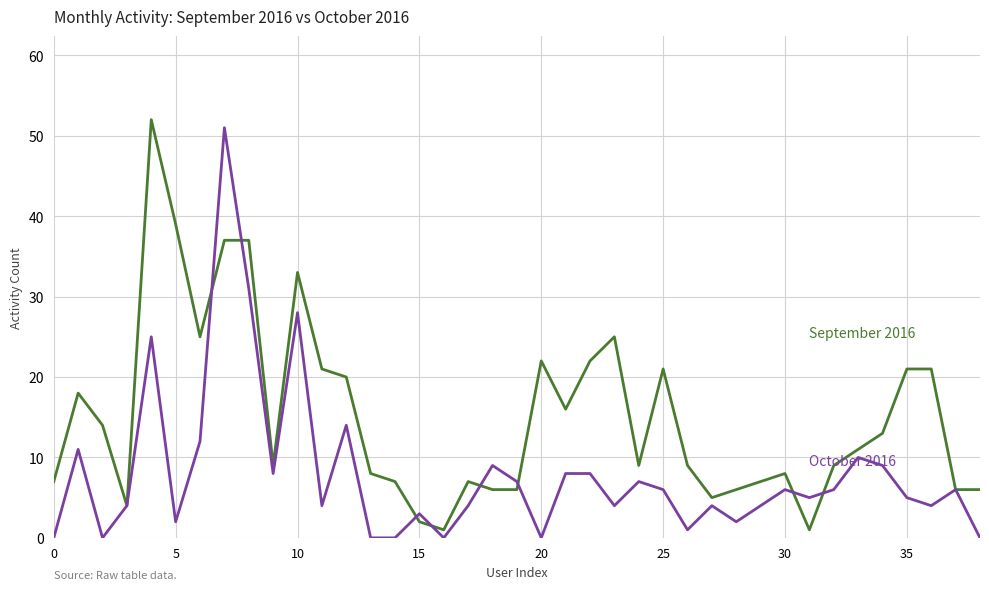

What is the greatest value displayed?

52